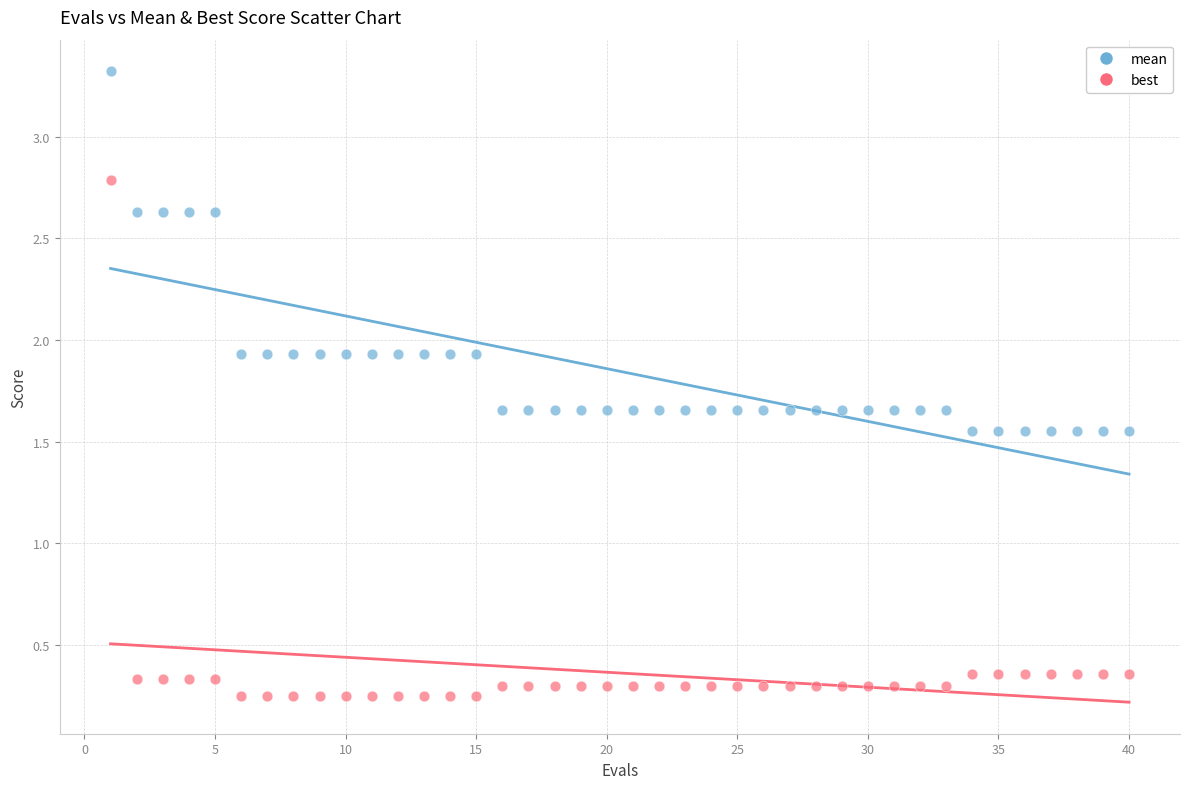

Which series has the widest spread of Y values?

best